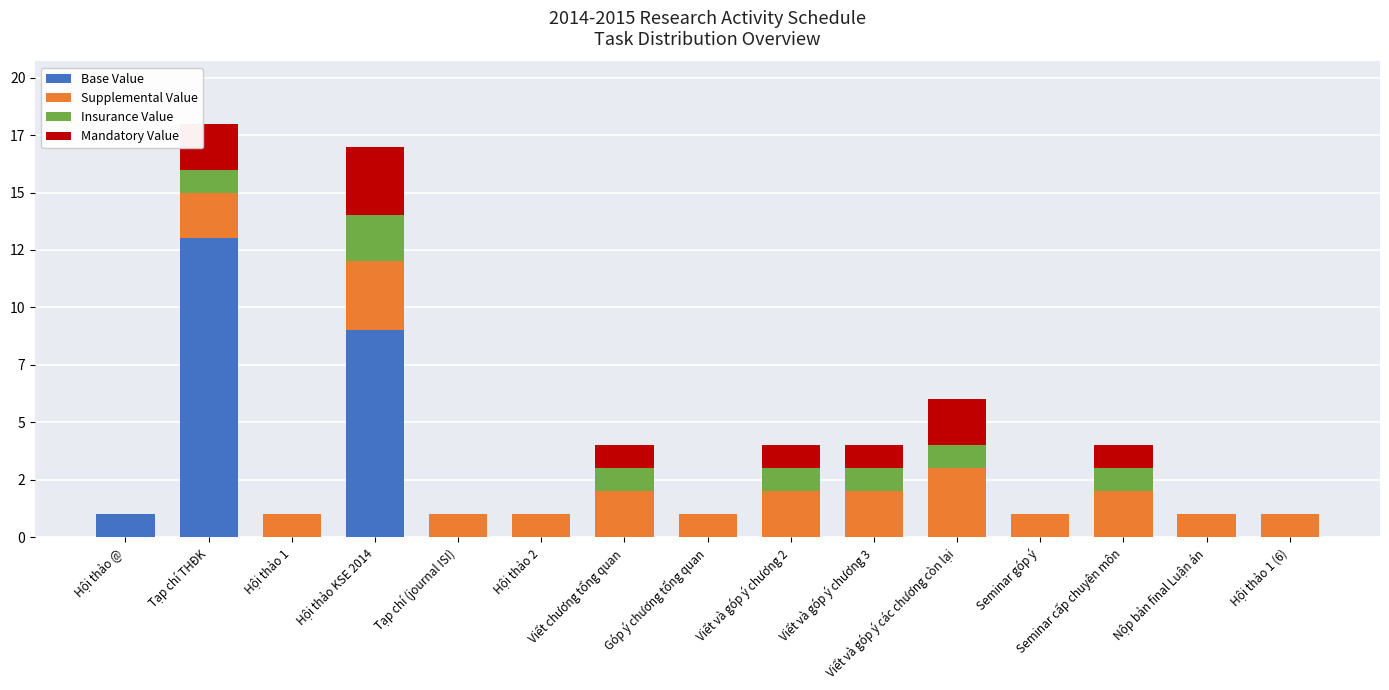

What are all the series names shown in the legend?

Base Value, Supplemental Value, Insurance Value, Mandatory Value